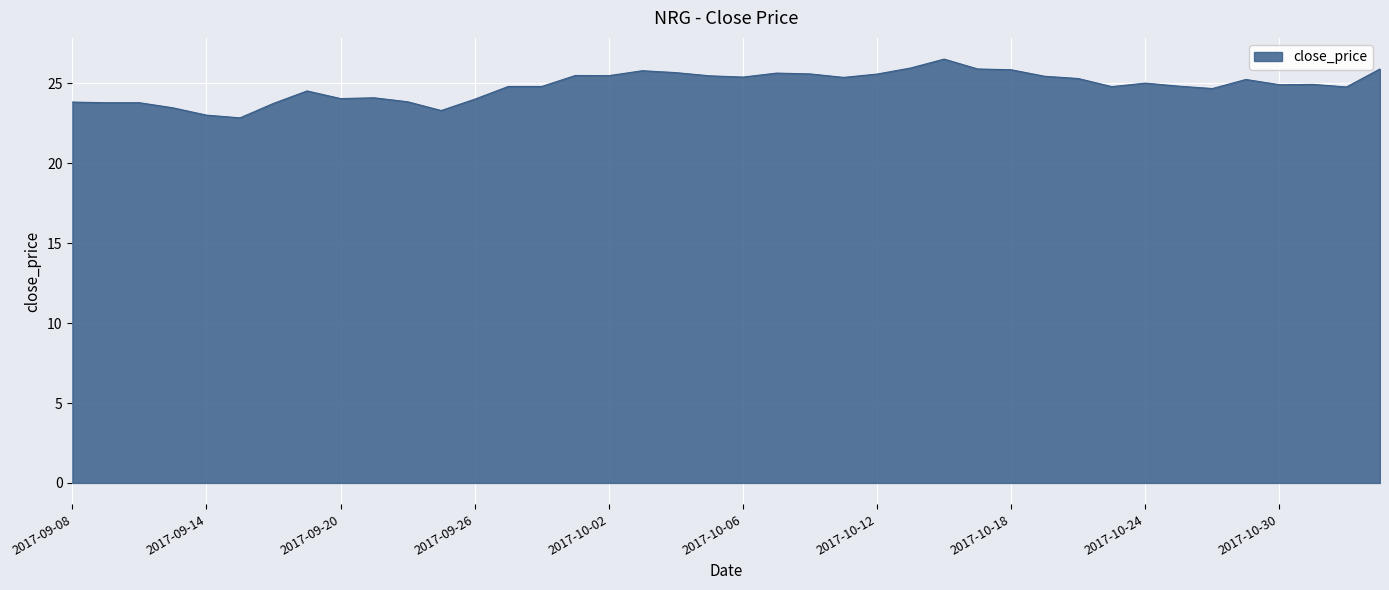

What is the smallest value displayed?

22.8